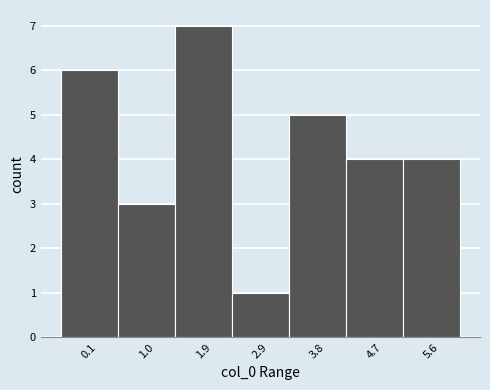

Reading right to left, what are all the values shown in this chart?

4	4	5	1	7	3	6